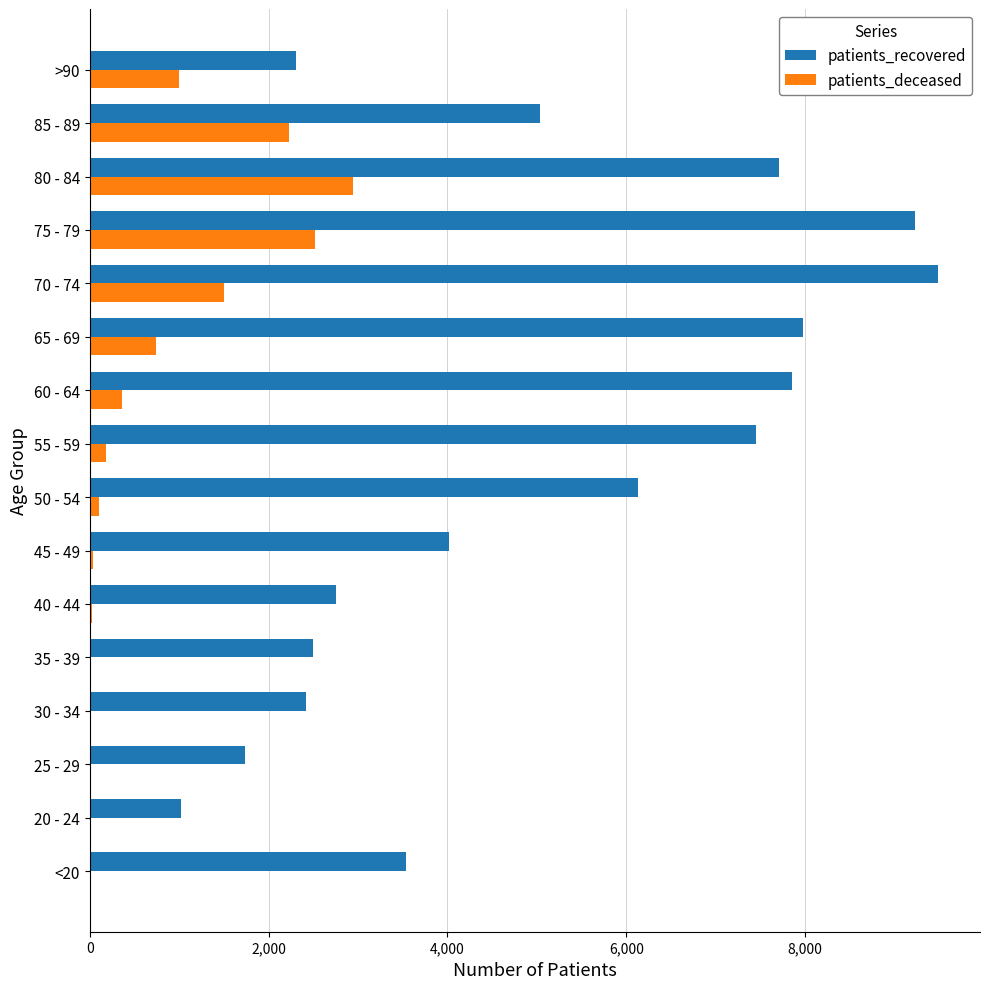

Which category has the highest value in the patients_recovered series?

70 - 74